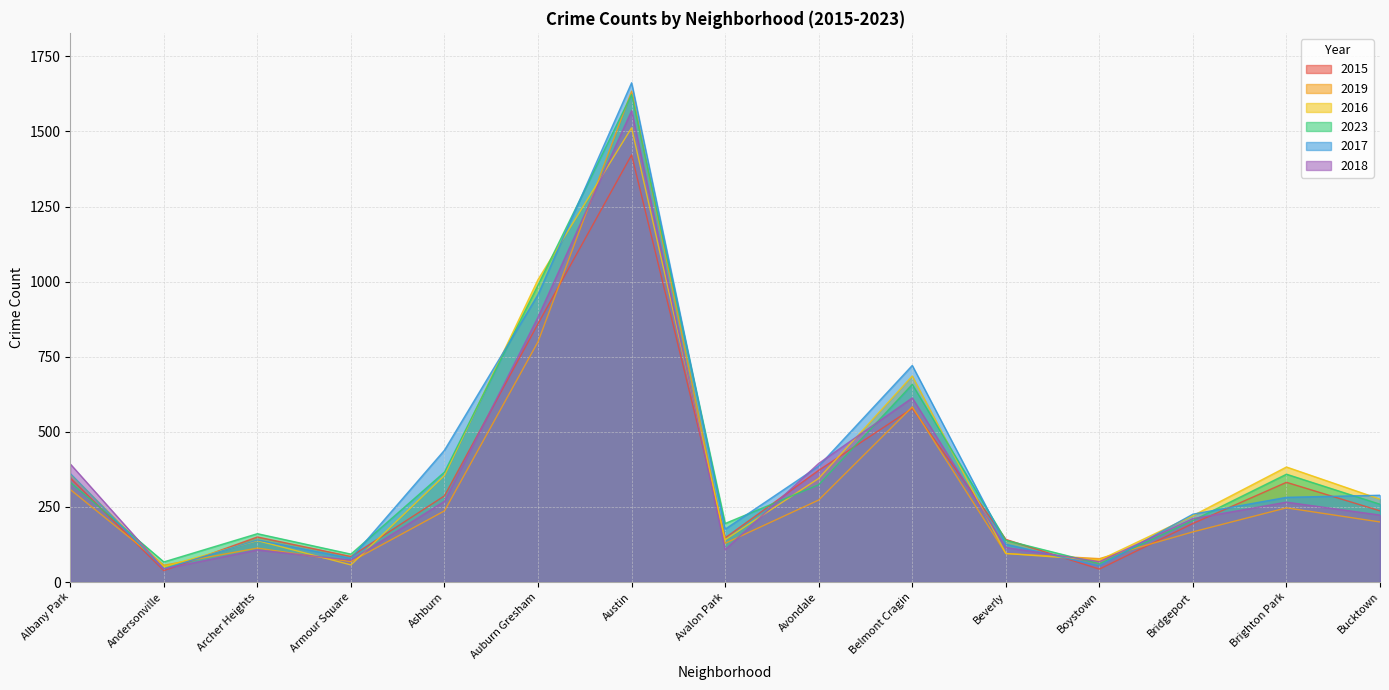

Which series has the largest total across all categories?

2017